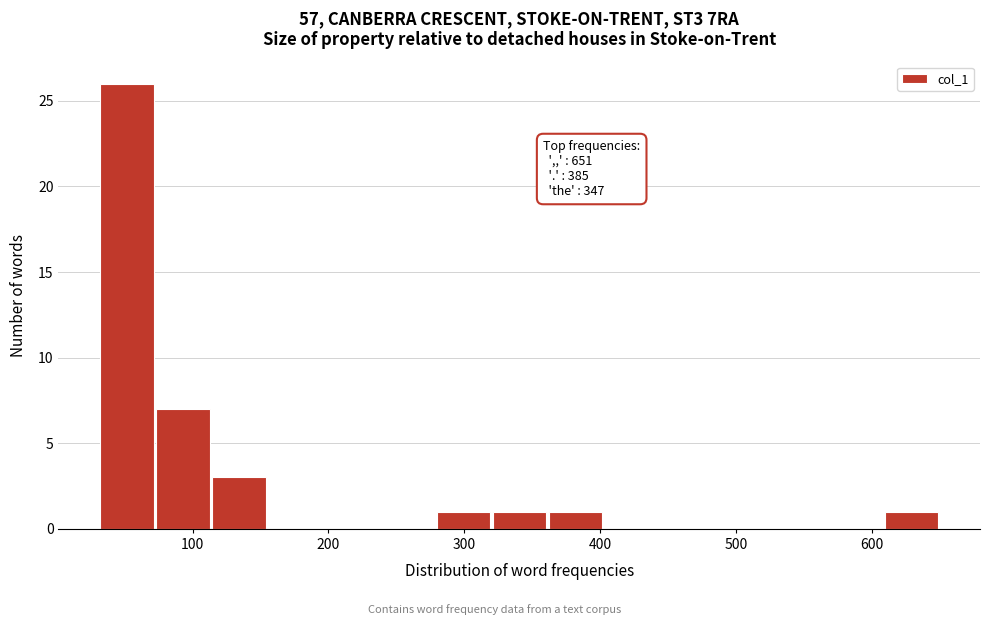

Which range on the x-axis has the tallest bar?

30 to 70